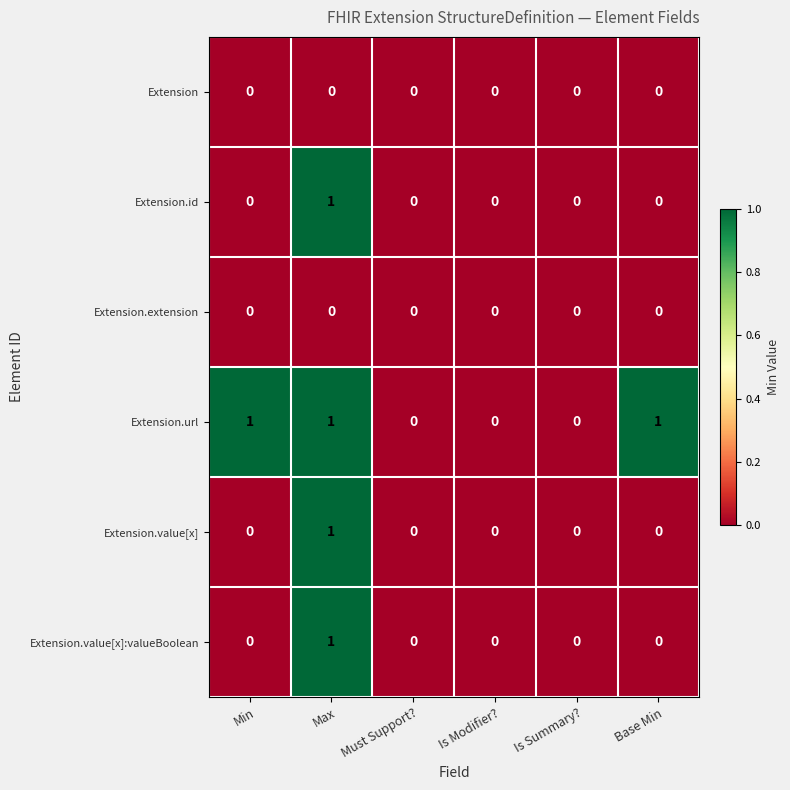

Count the number of data series in this chart.

6